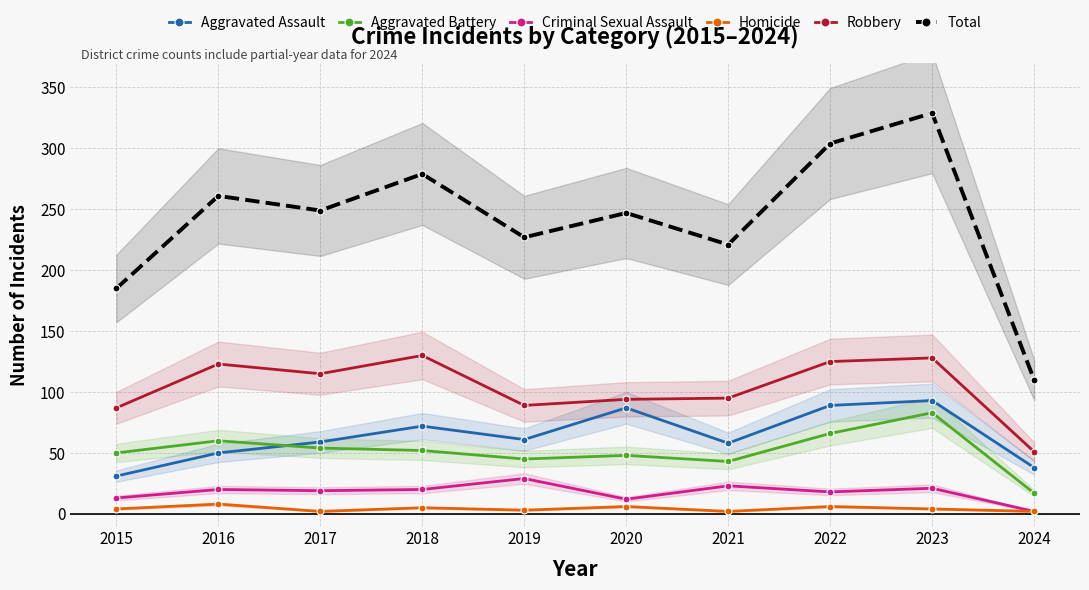

At which label does Aggravated Assault reach its peak?

2023